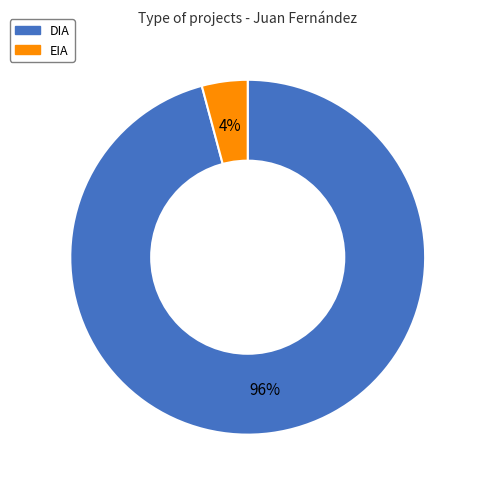

What is the smallest slice in the pie chart?

EIA